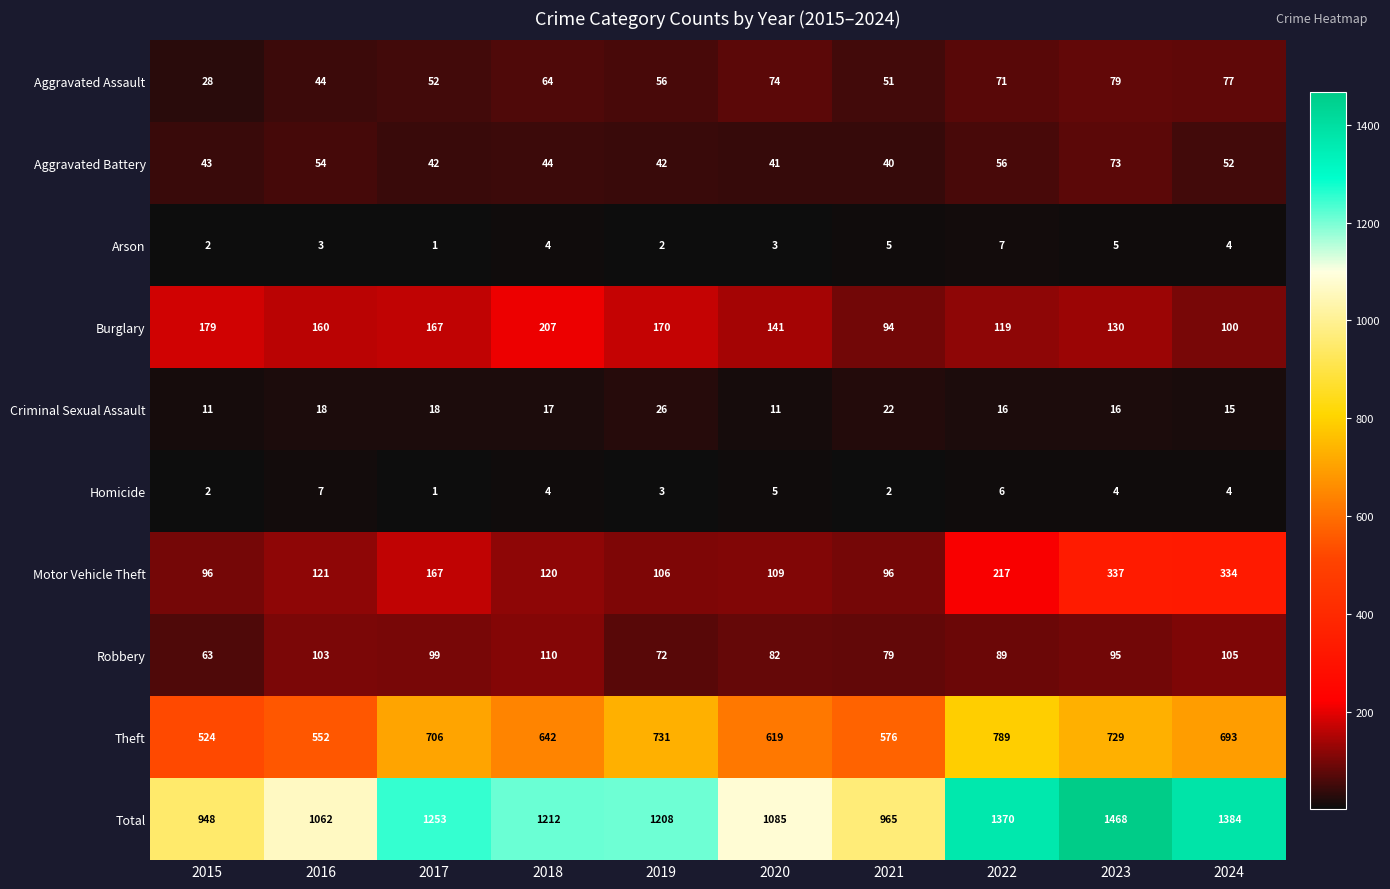

Count the number of data series in this chart.

10